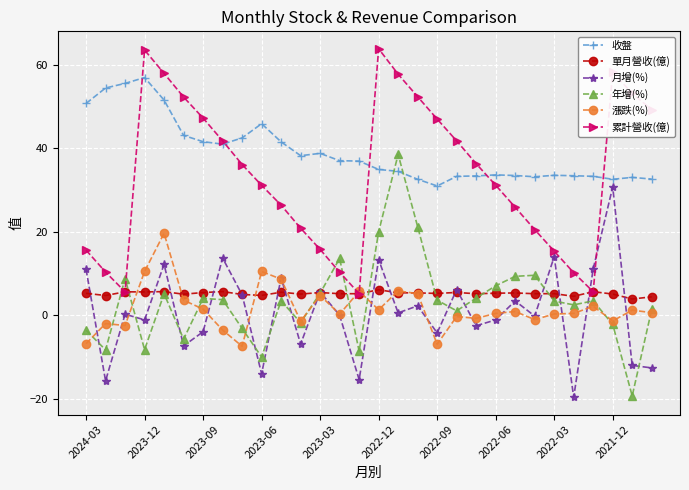

Does the chart display data point markers on the line(s)?

Yes